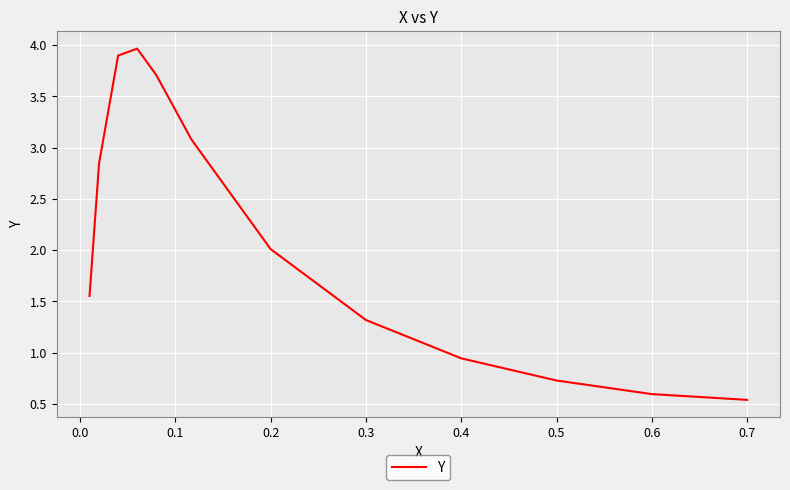

What is the difference between the maximum and minimum values?

3.4